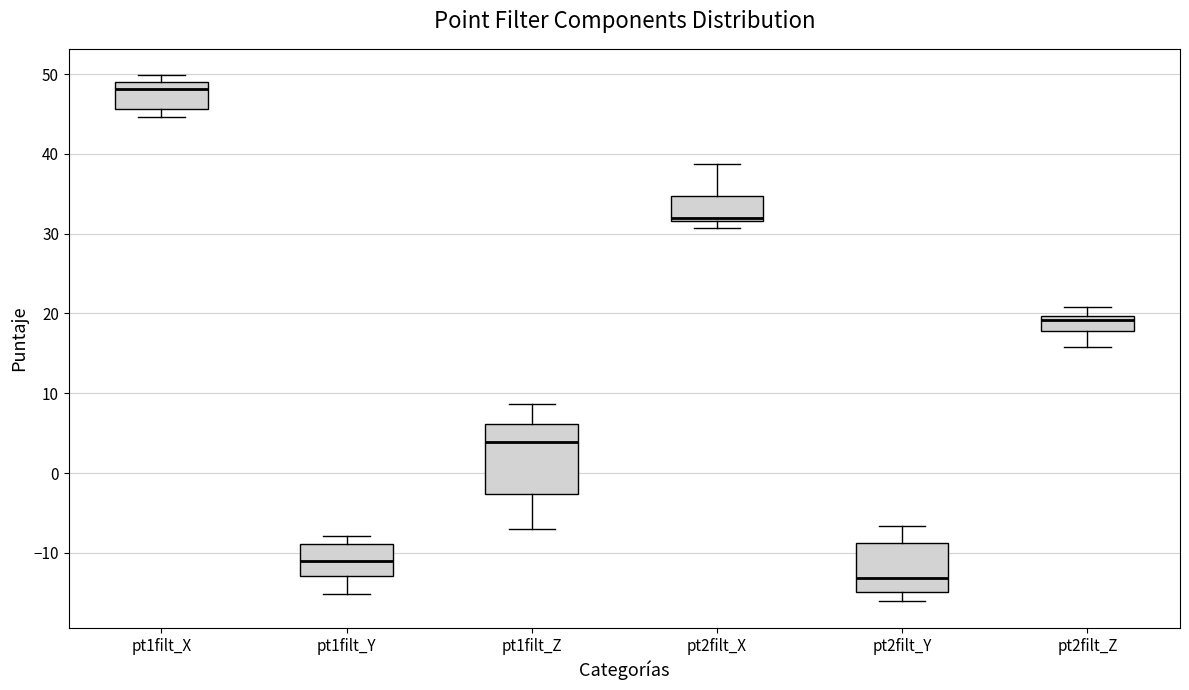

Which box's median line is the highest?

pt1filt_X